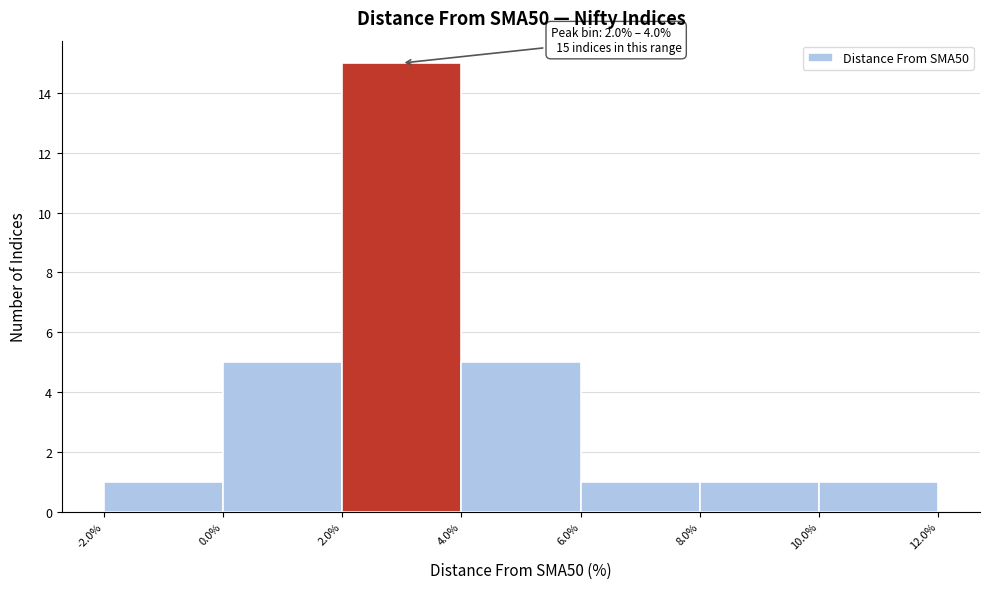

Over which range of the x-axis is the bar tallest?

2.0% to 4.0%